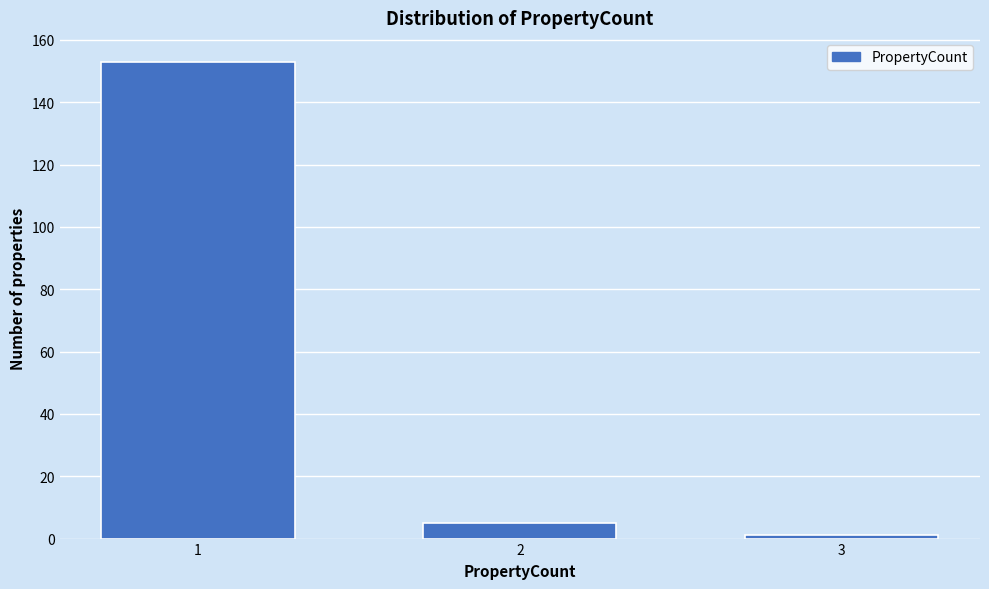

Reading right to left, transcribe all the data shown in this chart.

1	5	153